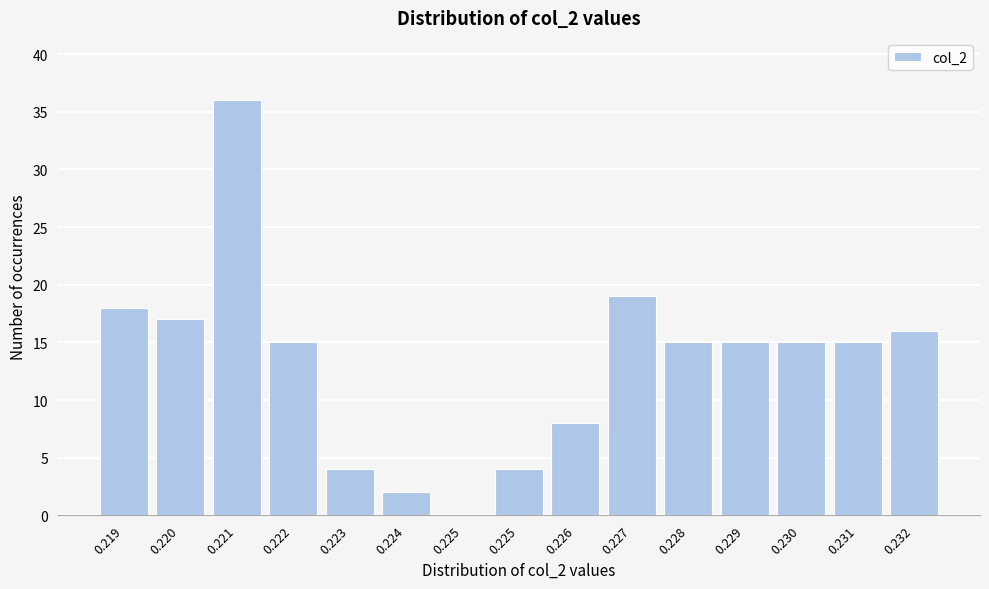

How many series are shown in this chart?

1